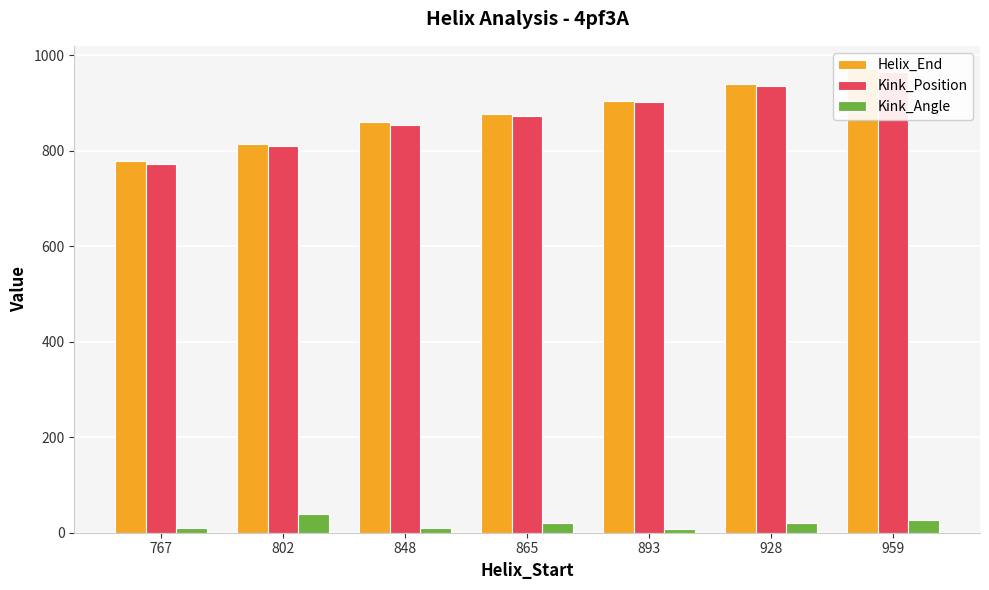

What is the sum of the Kink_Angle values at 959 and 848?

36.1